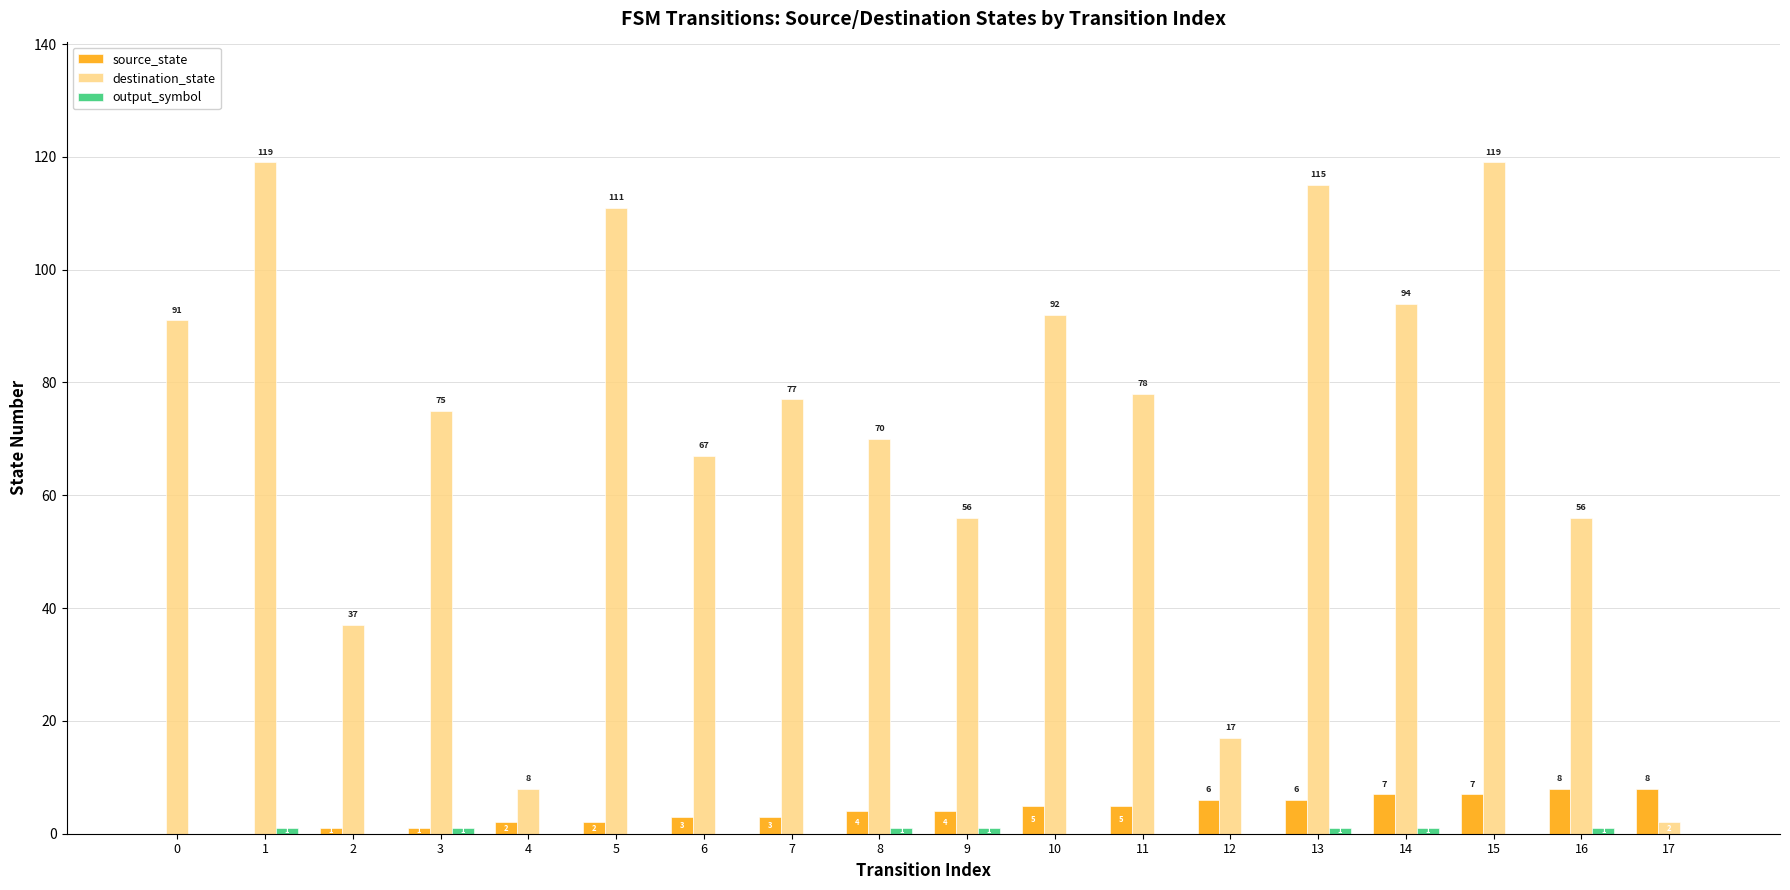

What is the sum of the destination_state values at 13 and 12?

132